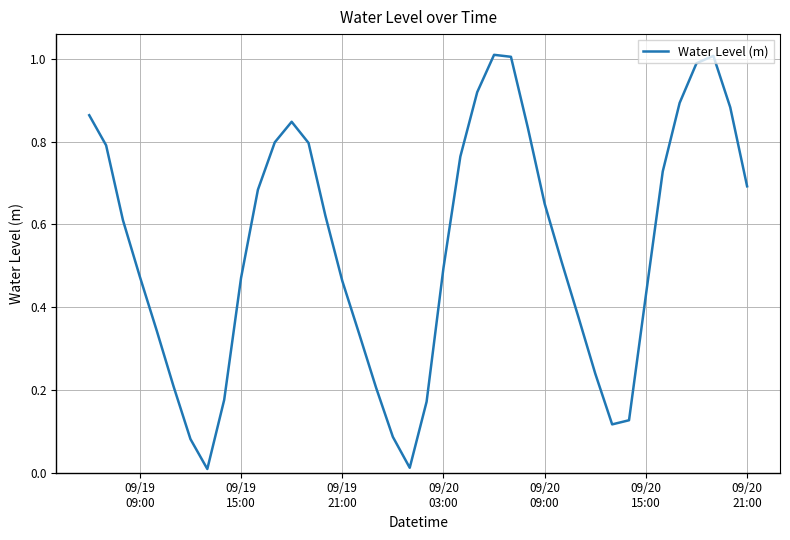

How many points are higher than both their immediate neighbors (excluding endpoints)?

3